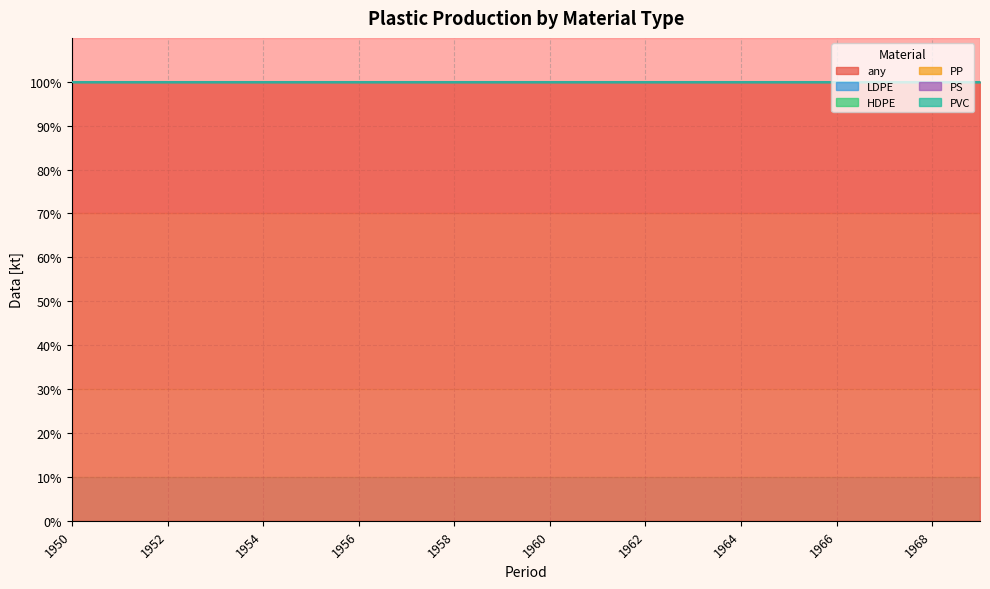

What are all the series names shown in the legend?

any, LDPE, HDPE, PP, PS, PVC